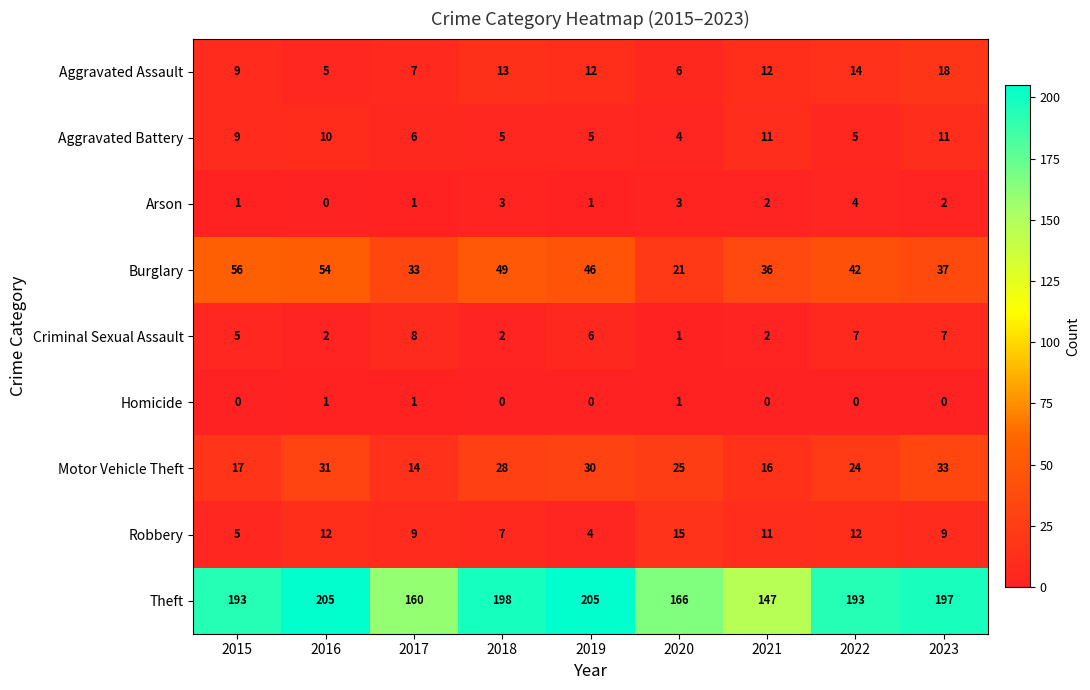

What is the greatest value displayed?

205